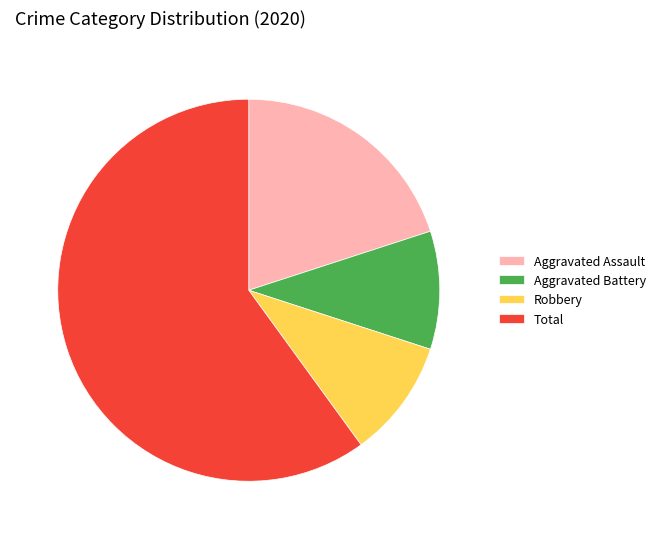

Between Total and Aggravated Battery, which is larger?

Total